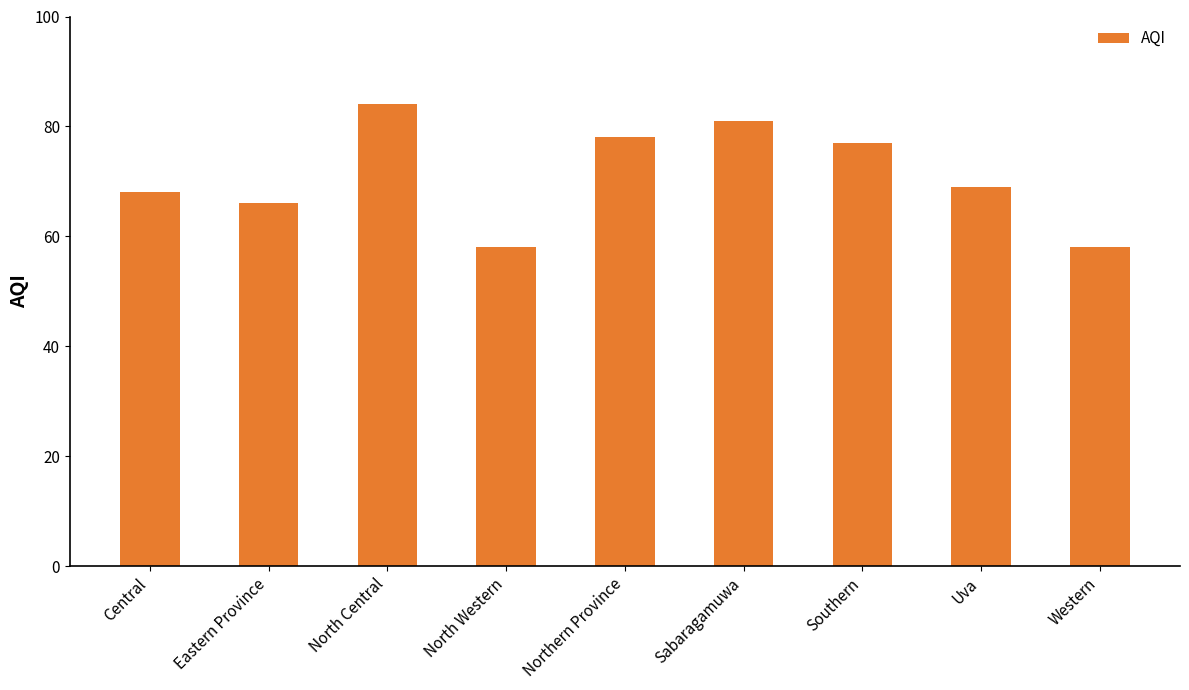

How many values are below 69?

4